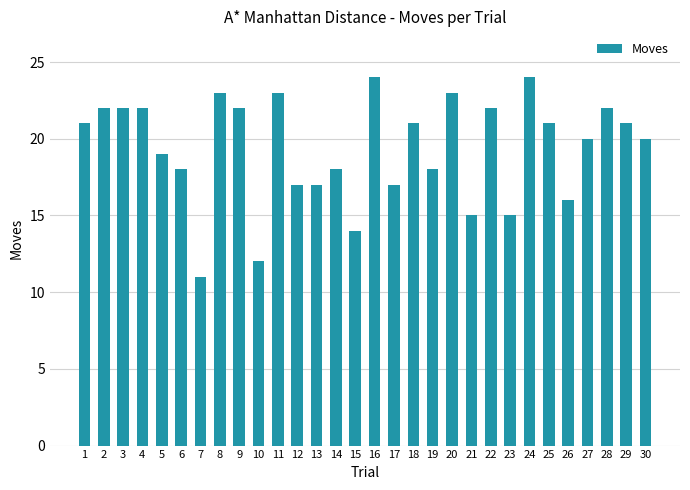

Is it true that the value at 9 is 38?

False